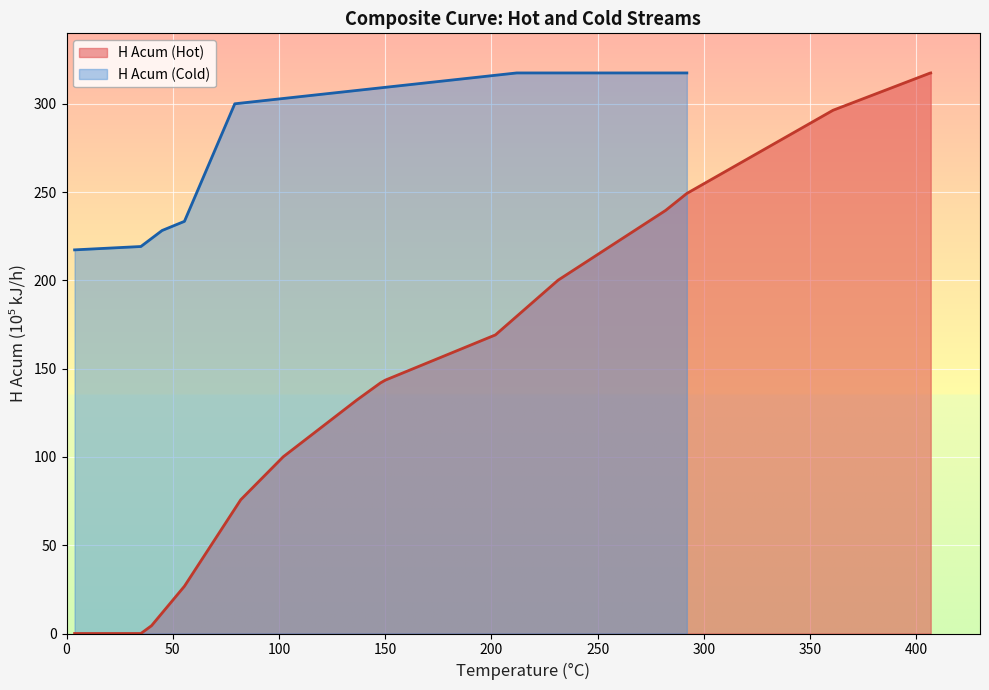

How many values are above zero?

17